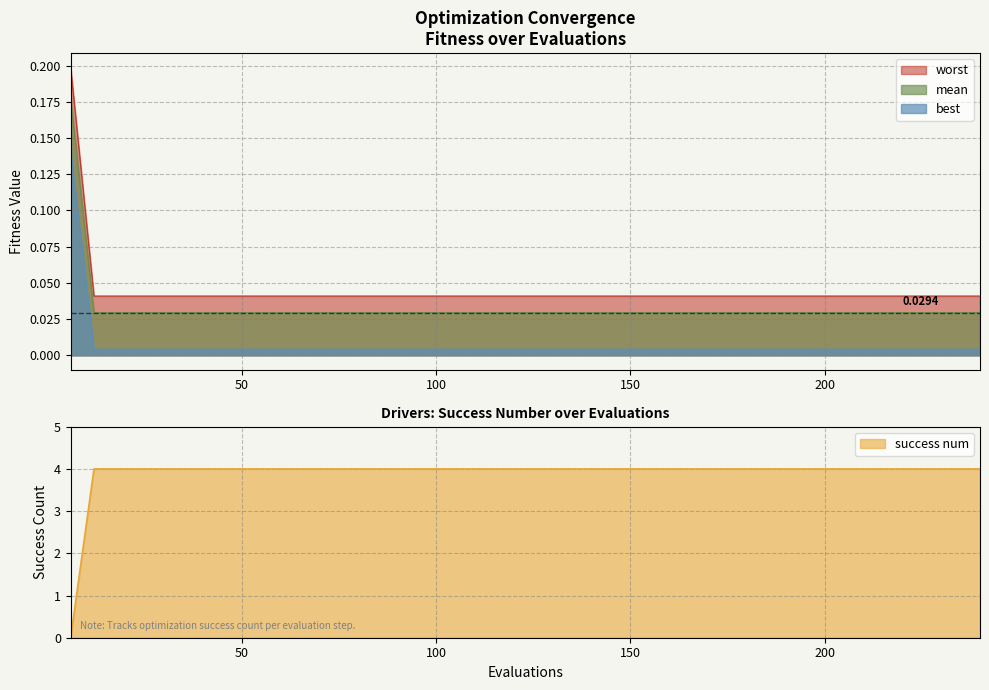

What are all the series names shown in the legend?

mean, best, worst, success num